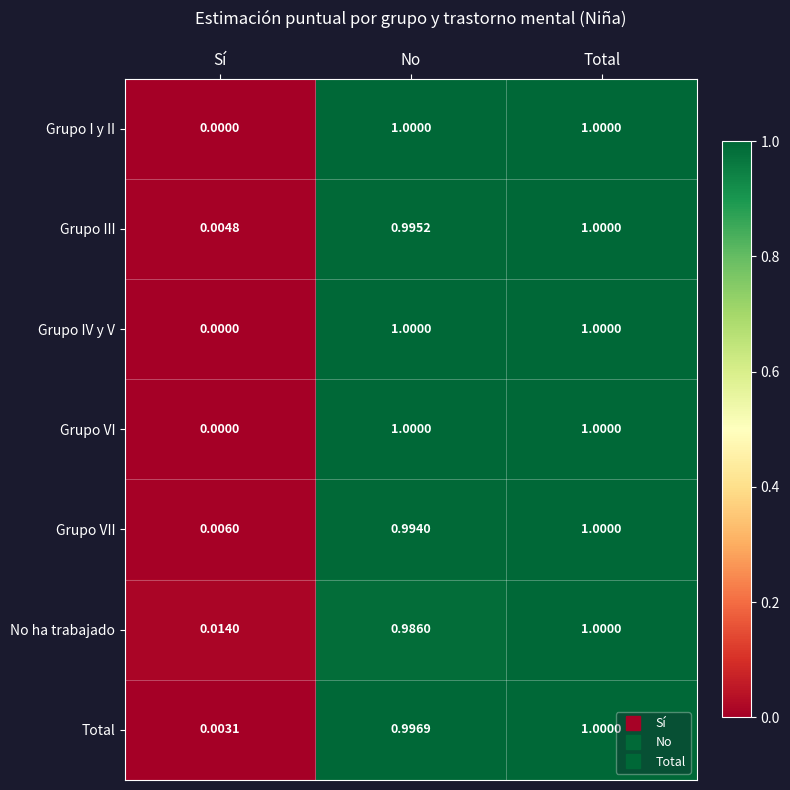

Rank the categories by Grupo III value from lowest to highest.

Sí, No, Total